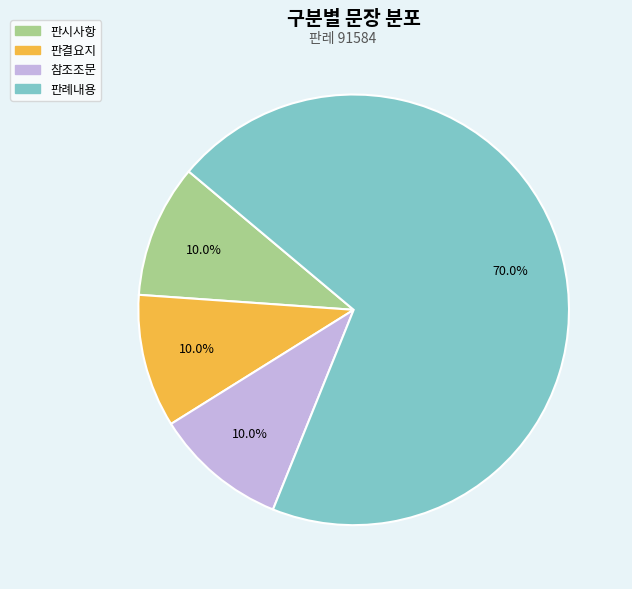

What is the total percentage of 참조조문 and 판례내용?

80.0%